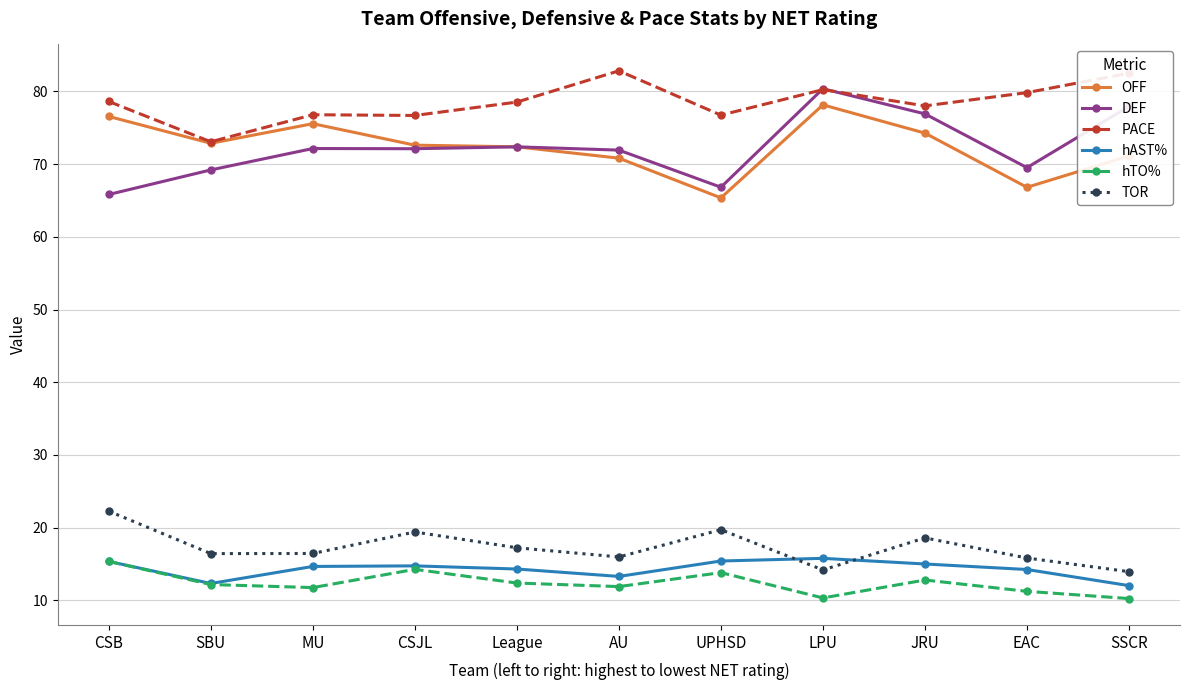

What is the smallest value displayed?

10.2